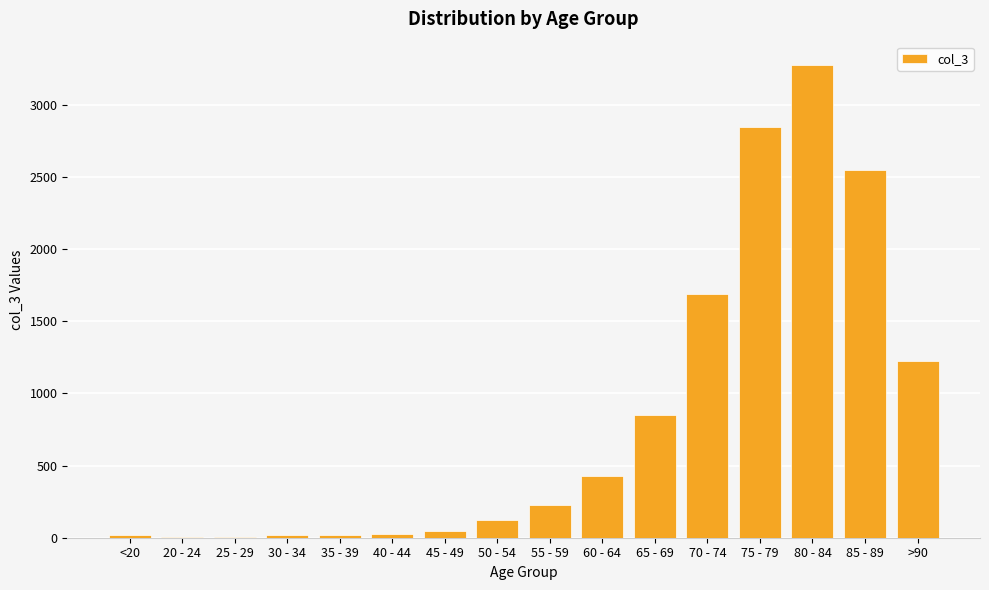

How many series are shown in this chart?

1